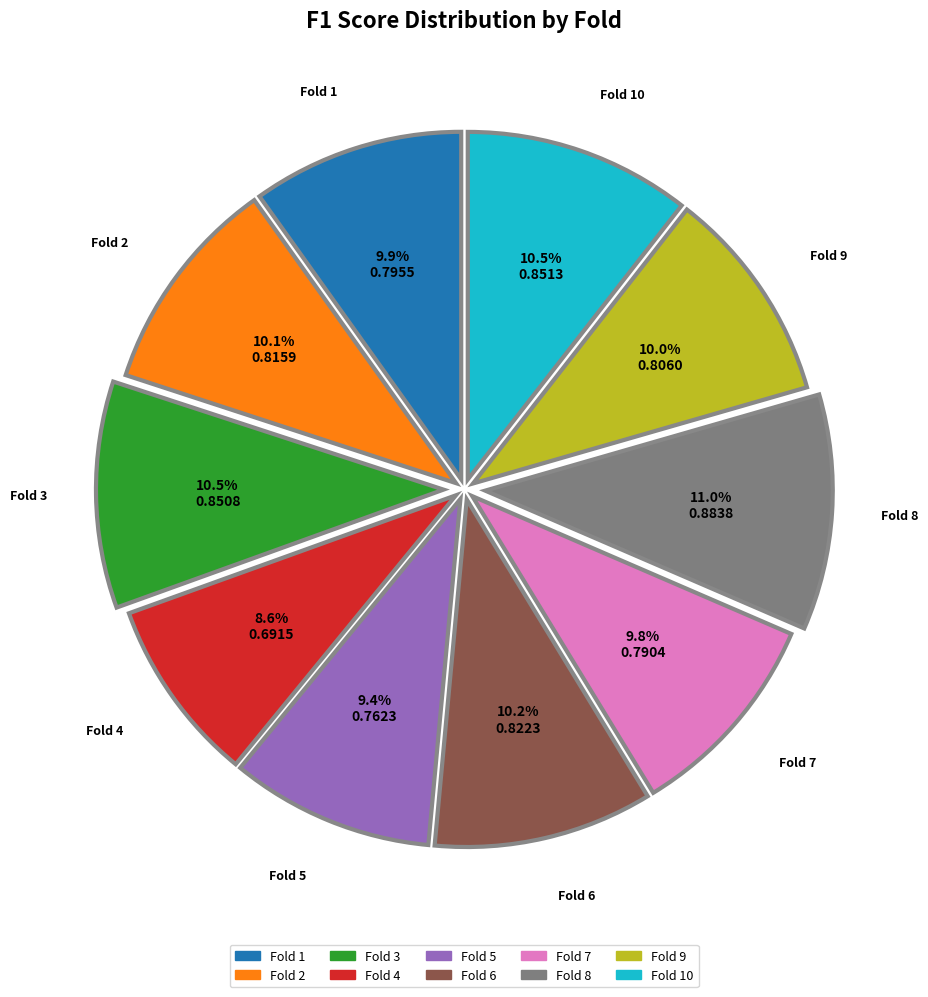

Is Fold 3 the majority of the pie?

No